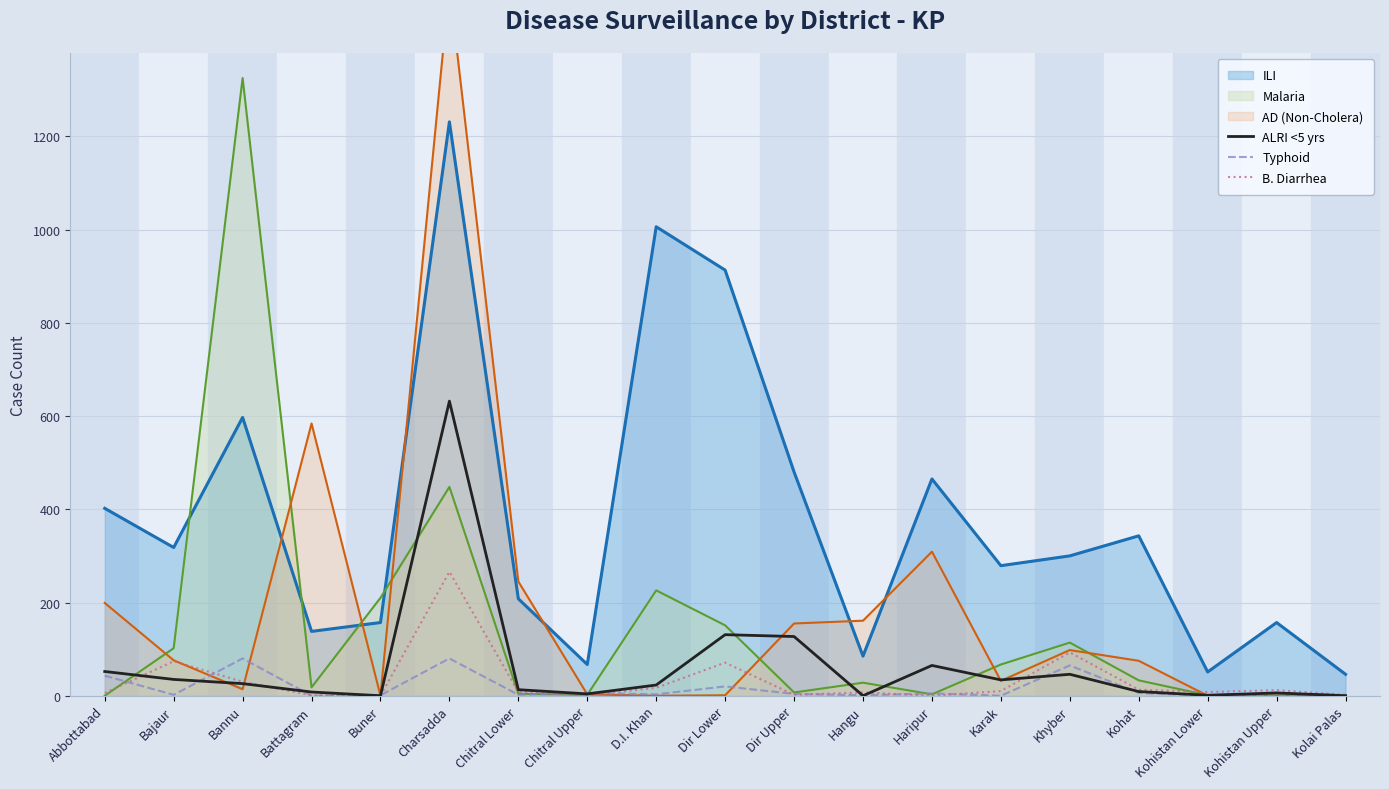

True or false: ILI and Typhoid intersect in this chart.

False